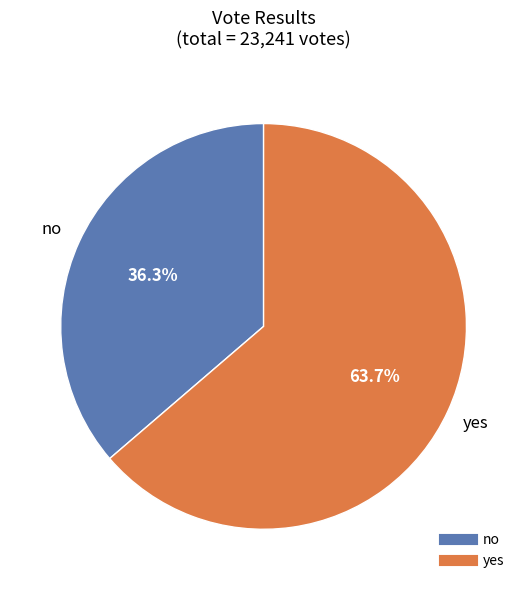

True or false: yes accounts for 64% of the total.

True